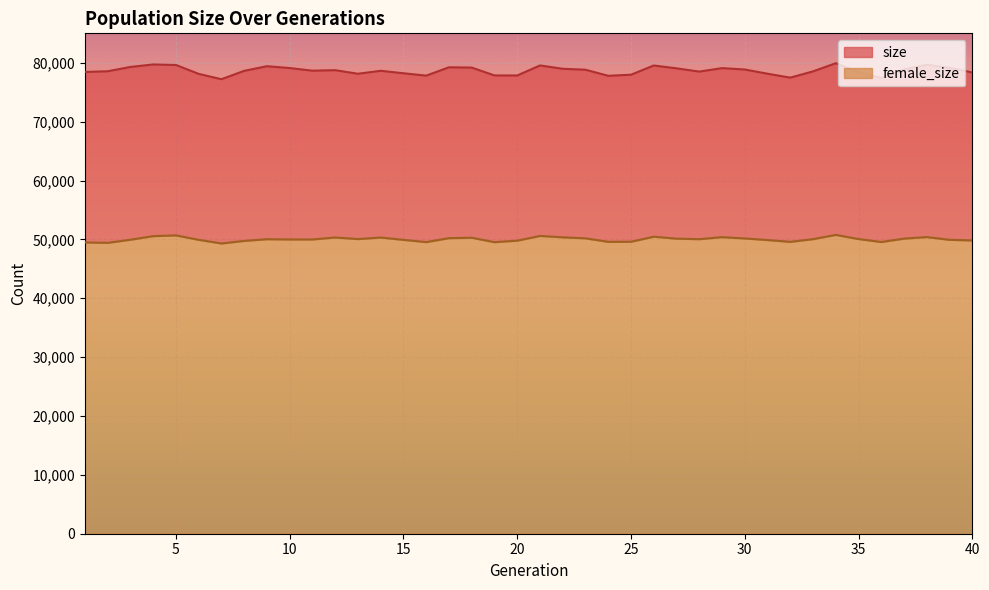

Which has a higher value, 30 or 10?

10